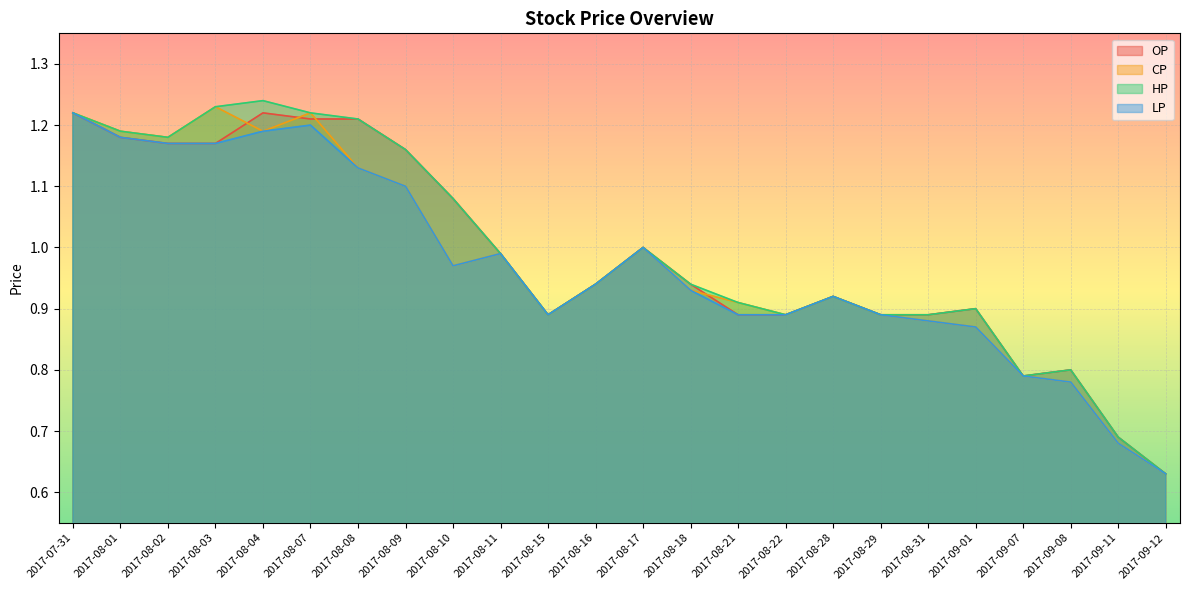

What is the average value of the OP series?

1.0